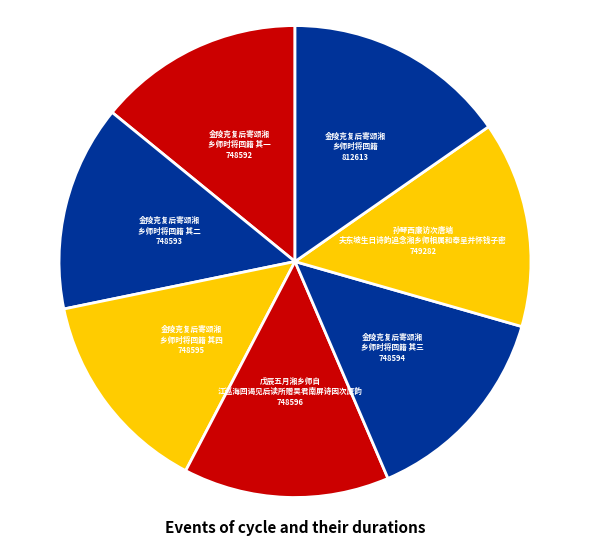

Count the number of slices in the pie.

7